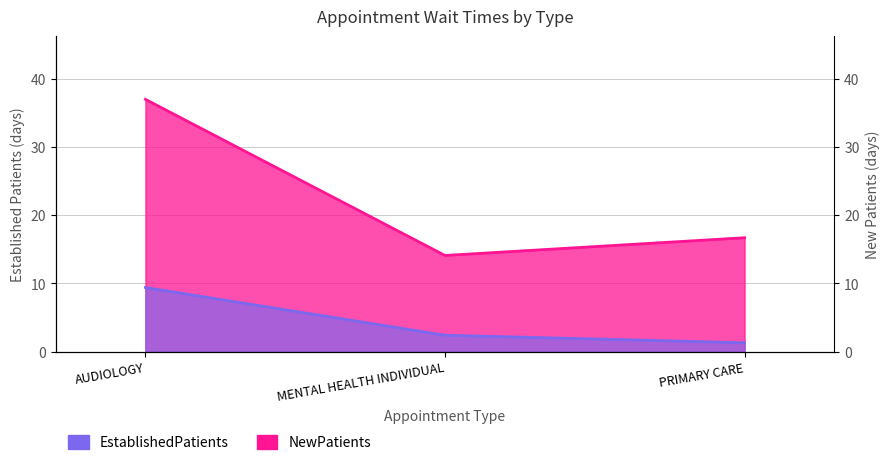

Is it true that NewPatients equals 5.2 at MENTAL HEALTH INDIVIDUAL?

False